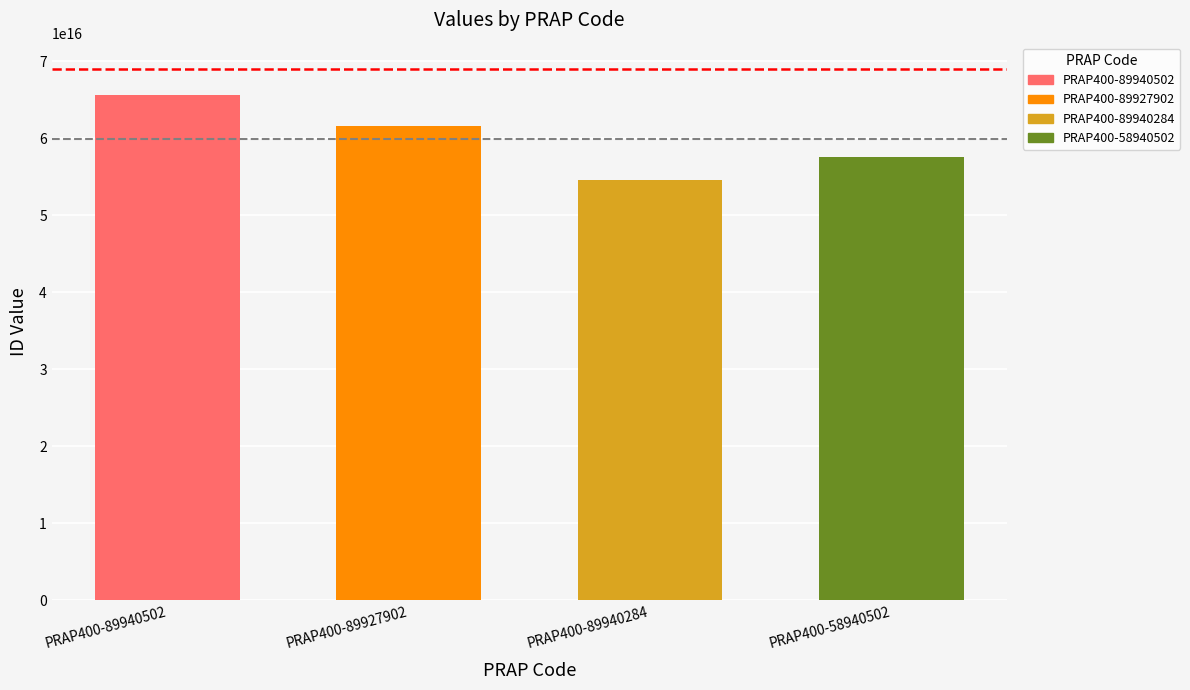

Count the values in the range 57575575757575760 to 65656128512585624.

3